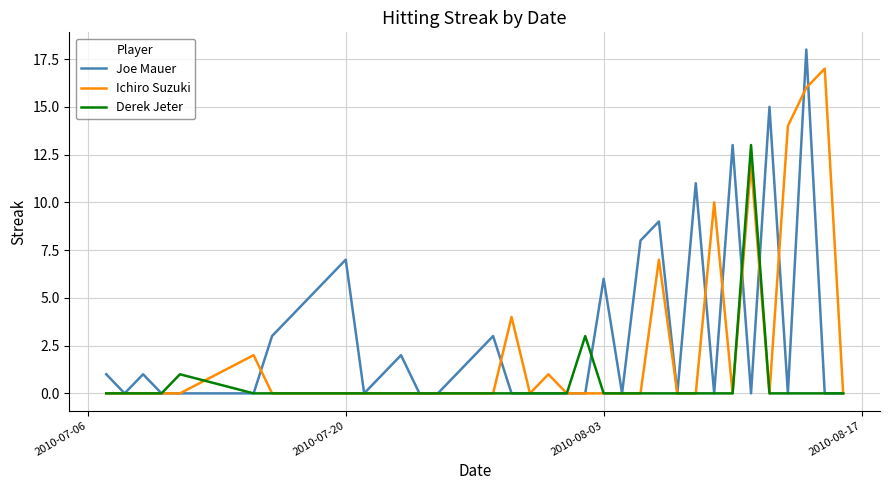

Which series has the largest total across all categories?

Joe Mauer